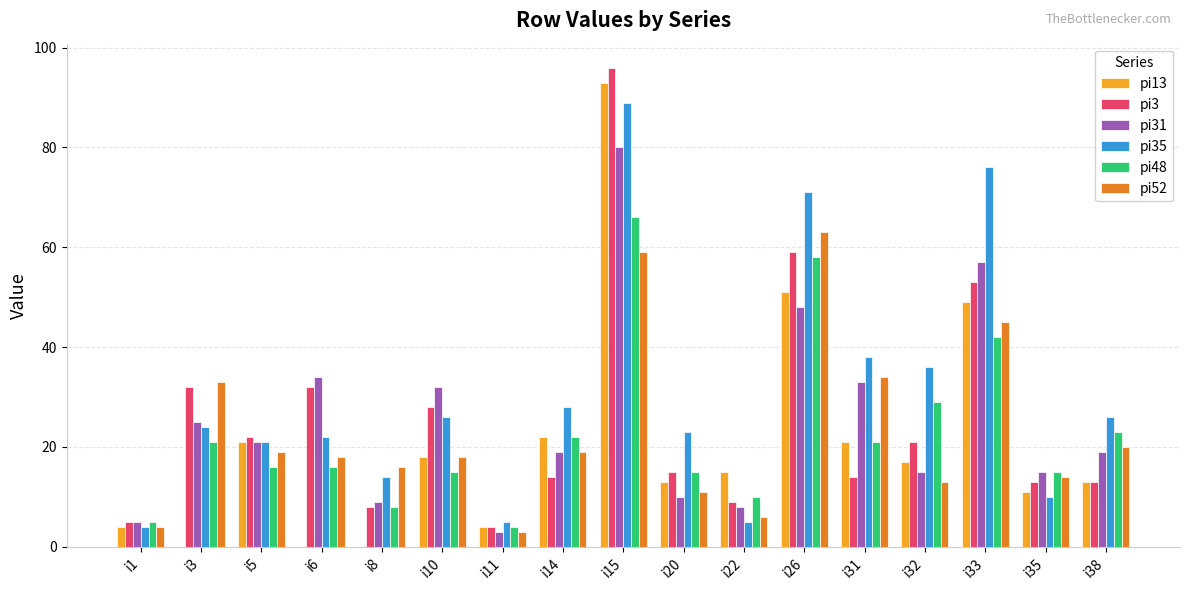

At which label does pi31 reach its peak?

i15